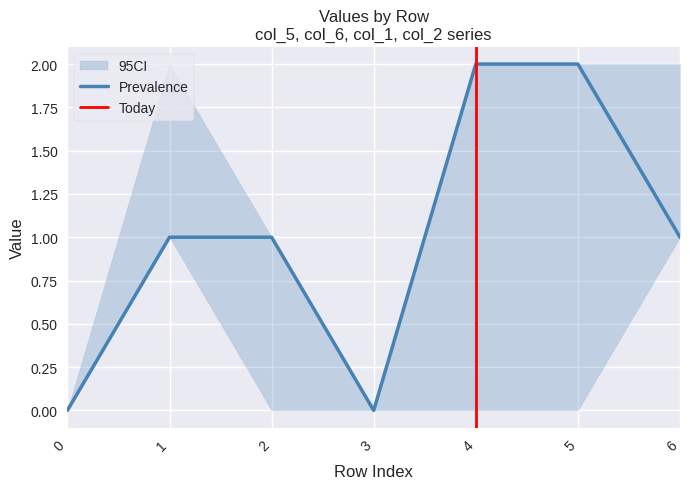

Where is the first local maximum for col_2?

1